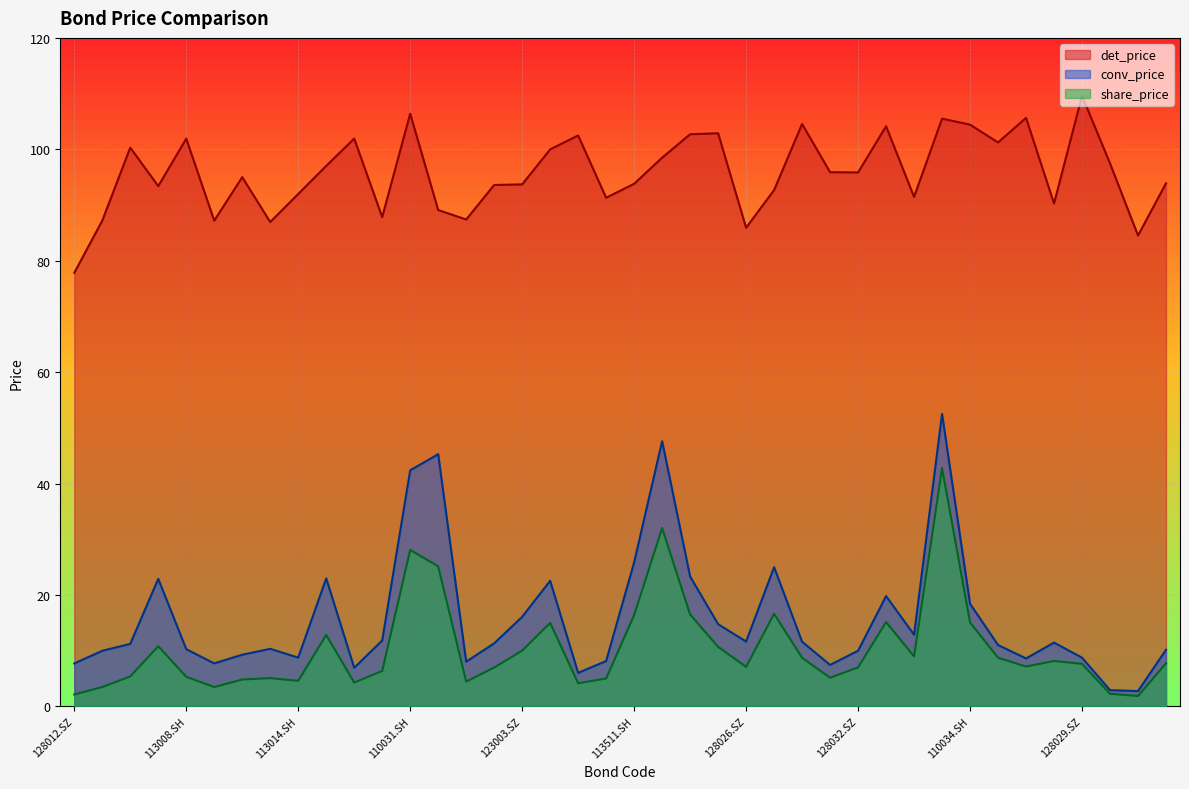

What is the label of the 26th point from the left?

123007.SZ